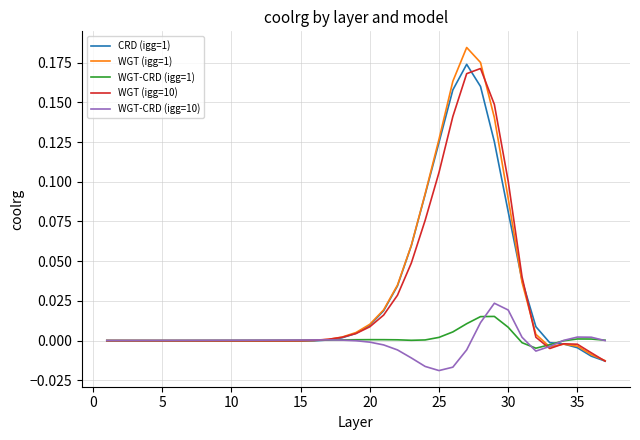

Which series has the widest spread of values?

WGT (igg=1)